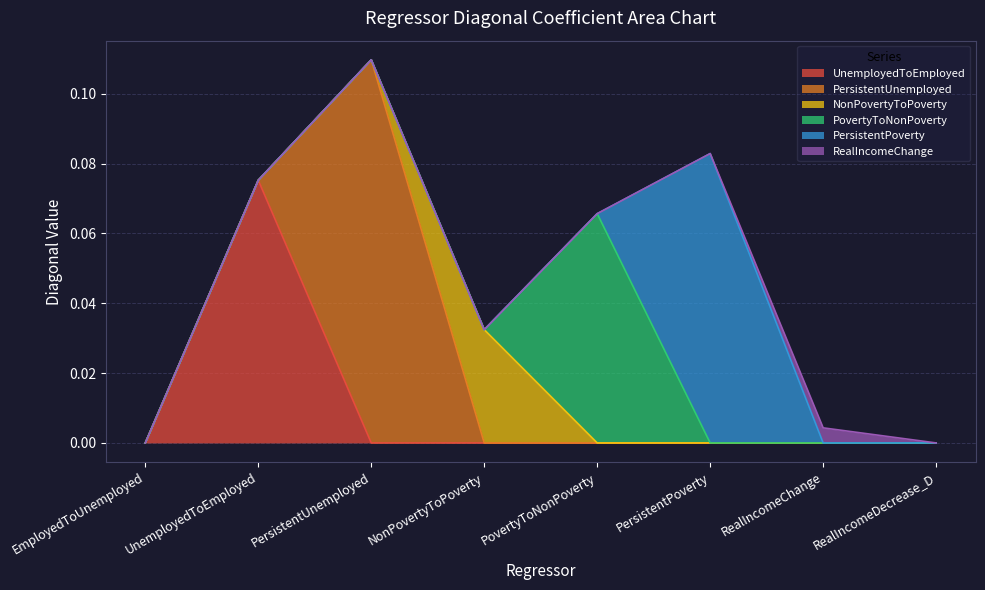

What is the label of the 4th point from the right?

PovertyToNonPoverty